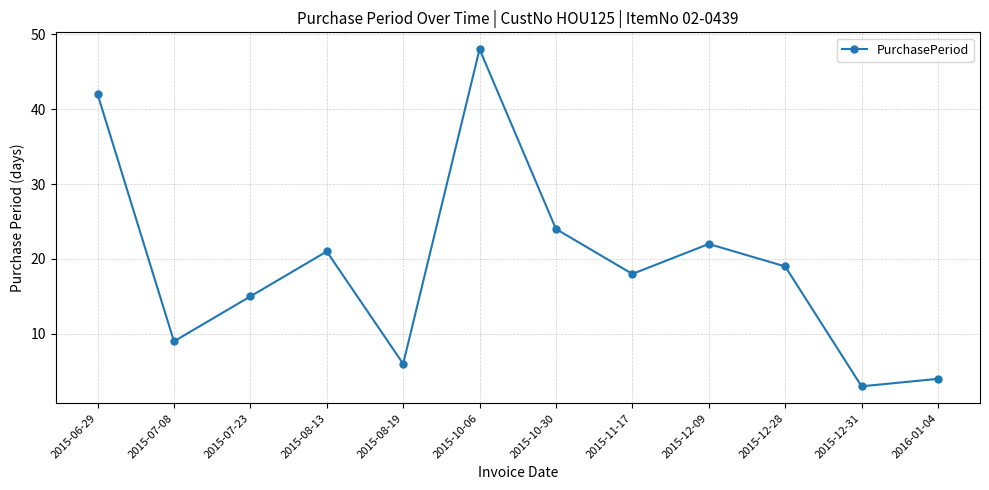

Between 2015-07-23 and 2015-12-09, which is larger?

2015-12-09